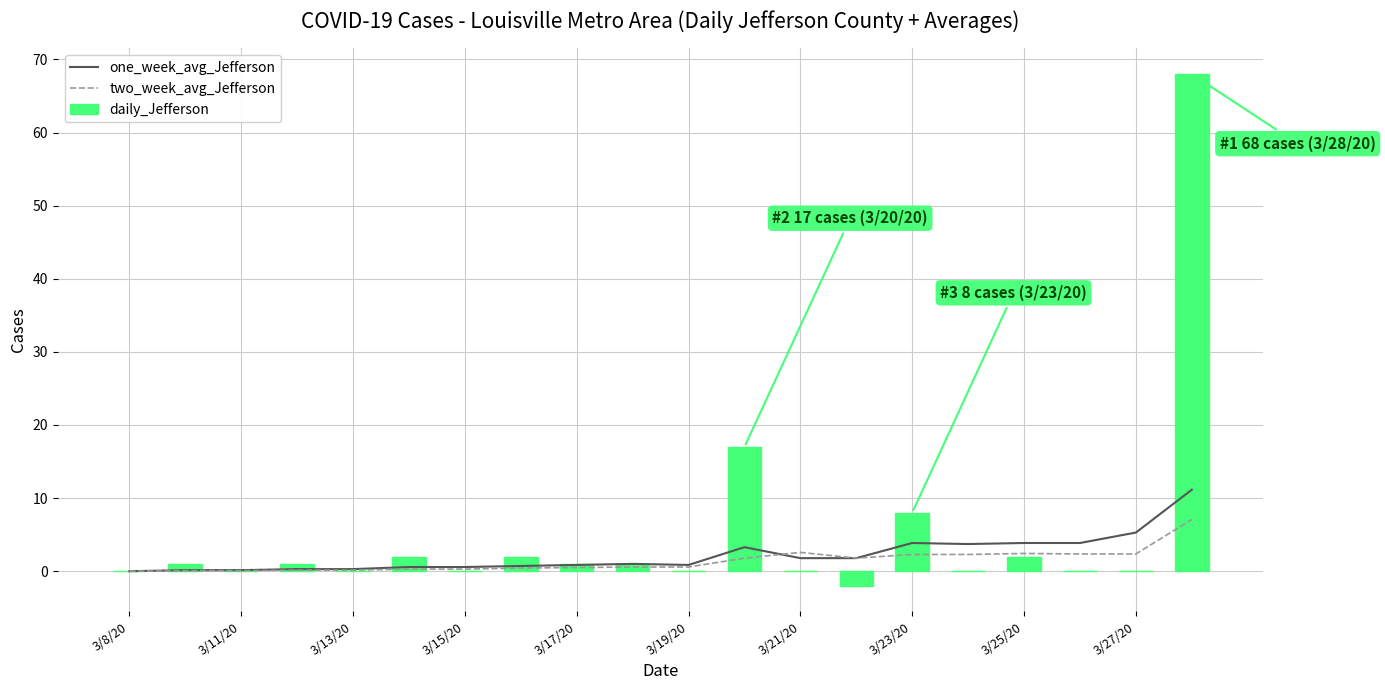

What is the maximum value for one_week_avg_Jefferson?

11.1